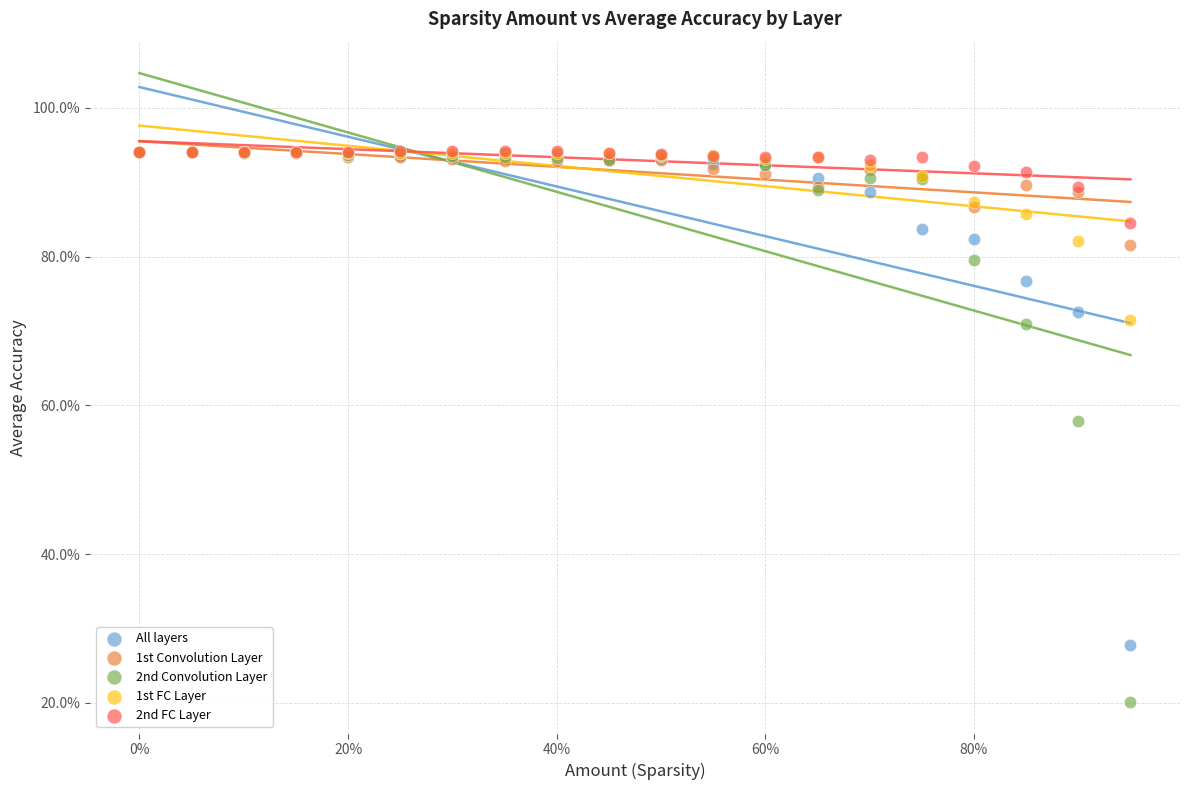

What are all the series names shown in the legend?

All layers, 1st Convolution Layer, 2nd Convolution Layer, 1st FC Layer, 2nd FC Layer